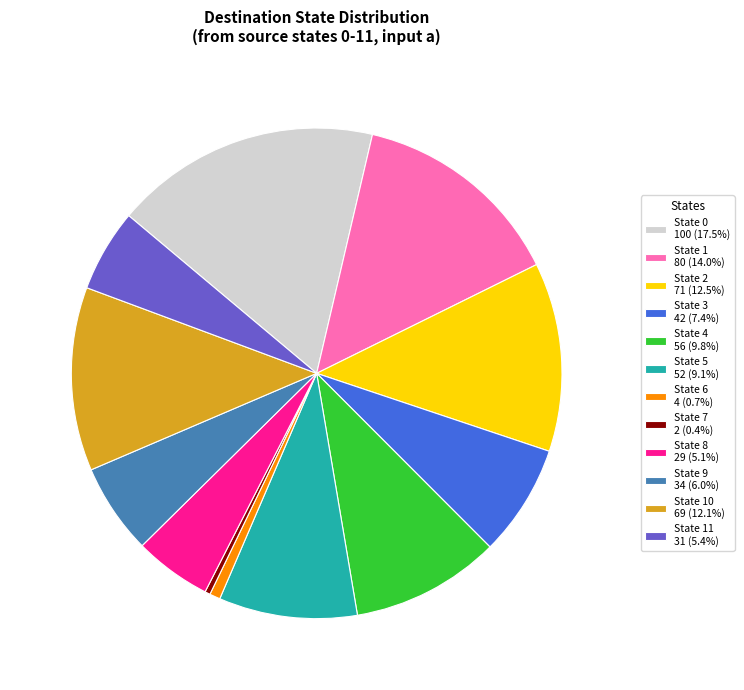

Is State 2 71 (12.5%) the majority of the pie?

No